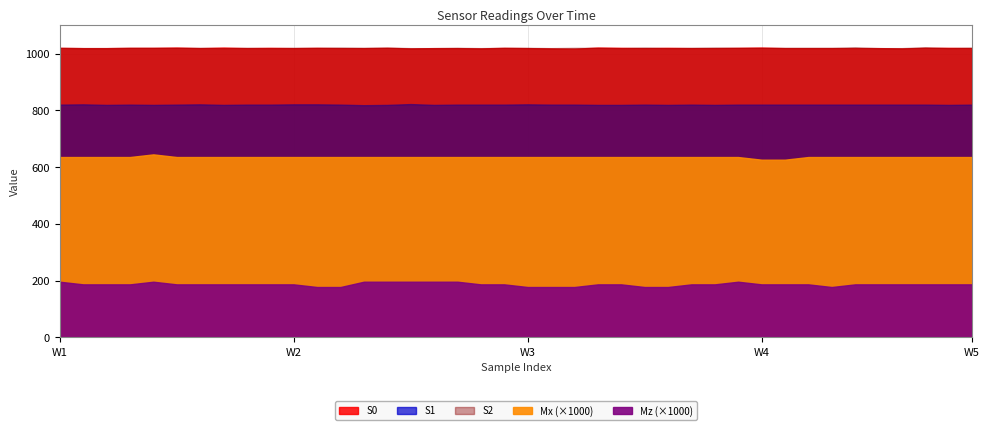

What are all the series names shown in the legend?

S0, S1, S2, Mx, Mz